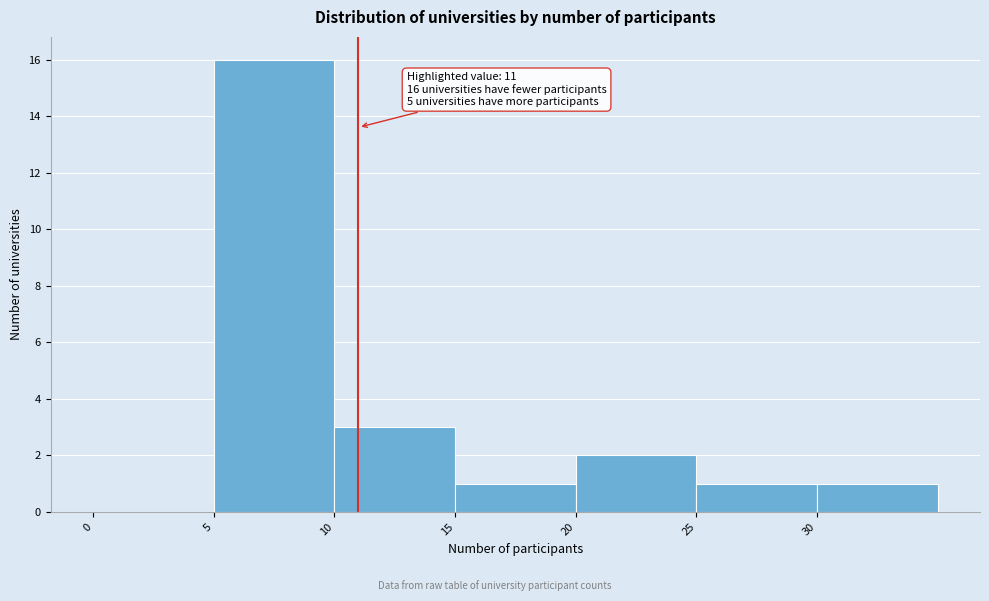

Which range on the x-axis has the tallest bar?

5 to 10